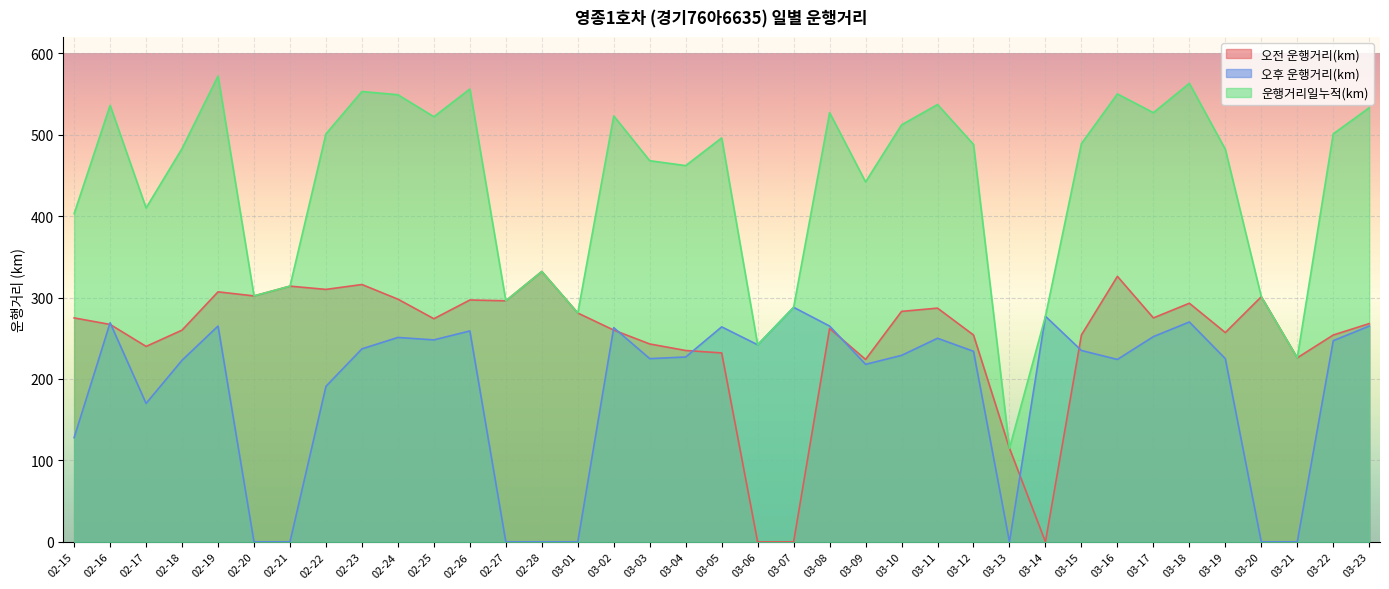

Reading left to right, what are all the values shown in this chart?

오전 운행거리(km): 275	267	240	260	307	302	314	310	316	298	274	297	296	332	281	260	243	235	232	0	0	262	224	283	287	254	115	0	254	326	275	293	257	301	226	254	268
오후 운행거리(km): 128	269	170	223	265	0	0	191	237	251	248	259	0	0	0	263	225	227	264	242	288	265	218	229	250	234	0	277	235	224	252	270	225	0	0	247	265
운행거리일누적(km): 403	536	410	483	572	302	314	501	553	549	522	556	296	332	281	523	468	462	496	242	288	527	442	512	537	488	115	277	489	550	527	563	482	301	226	501	533